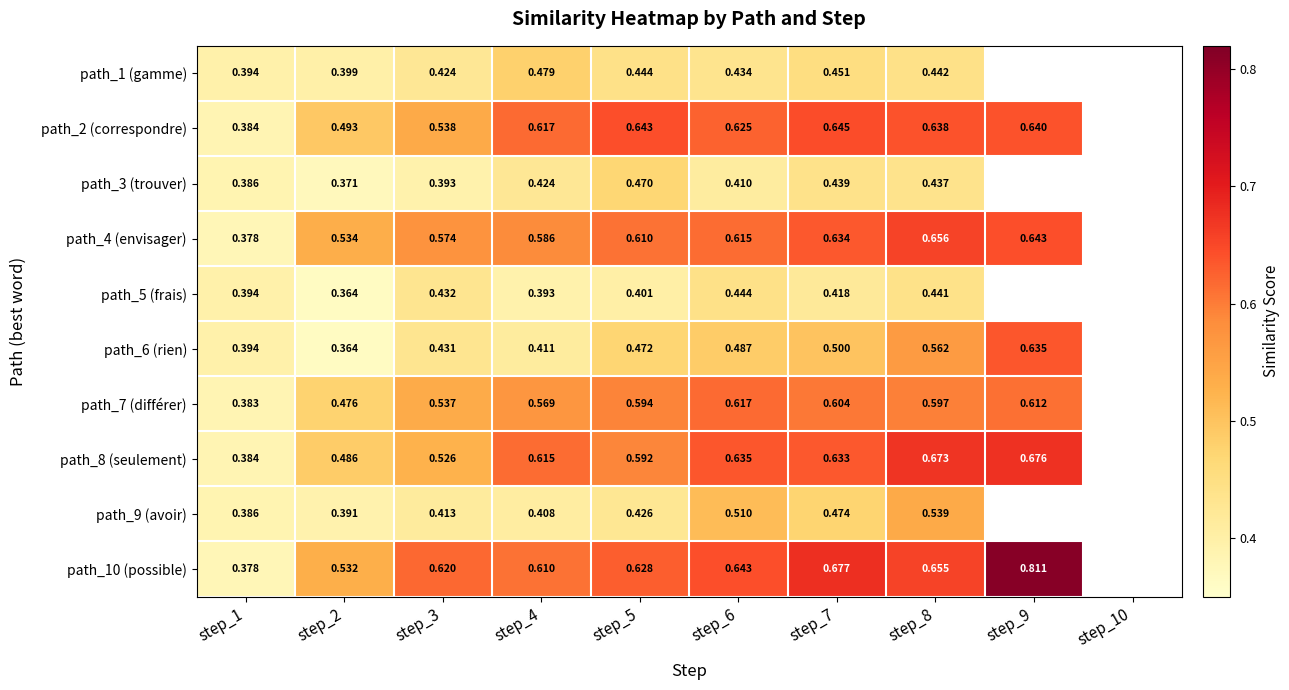

Between step_9 and step_5, which is larger?

step_5